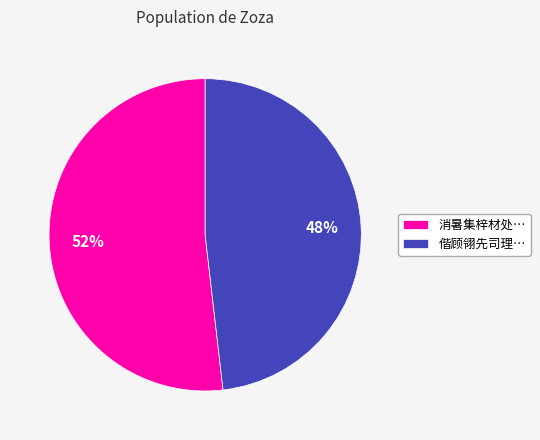

How many segments does this pie chart have?

2